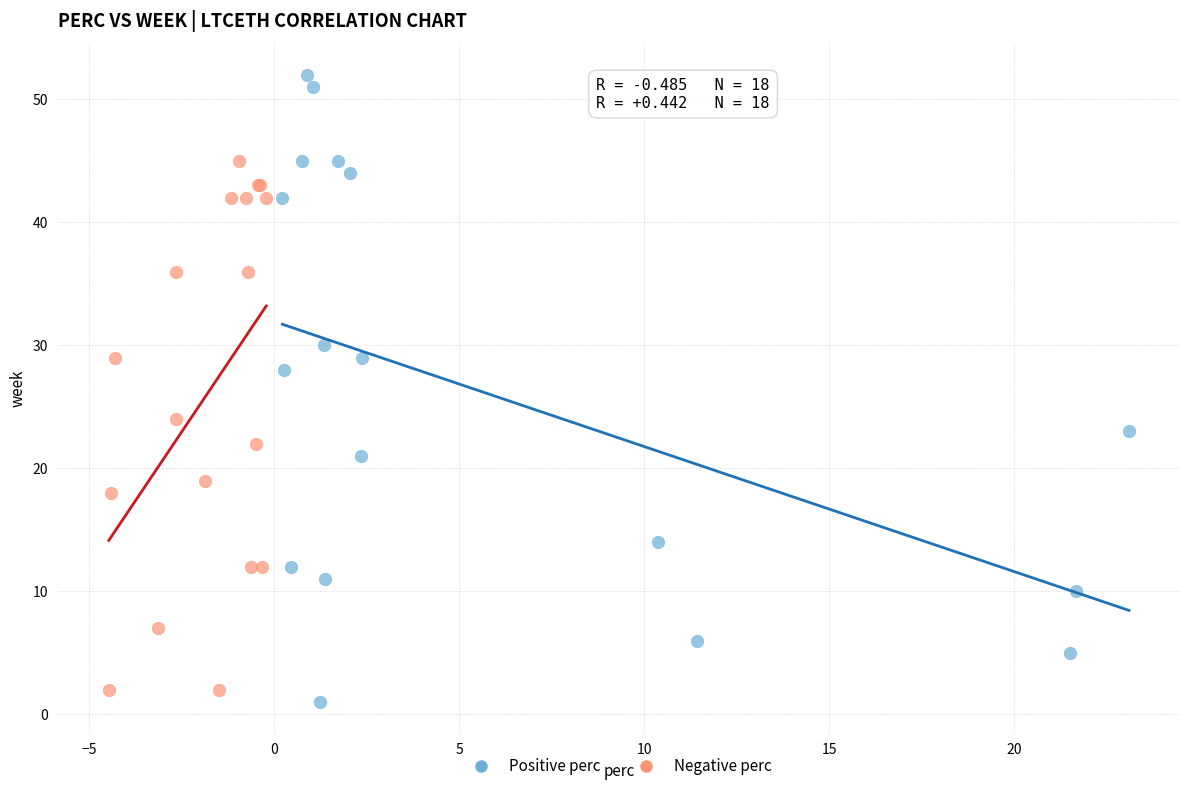

What are all the series names shown in the legend?

Positive perc, Negative perc